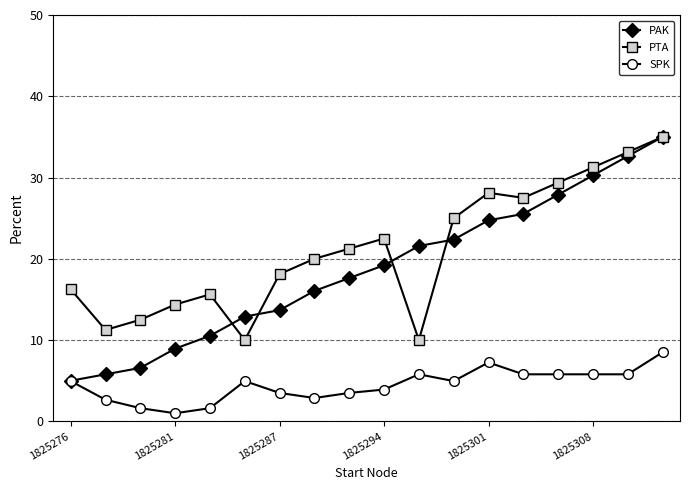

True or false: PAK and PTA cross at least once.

True